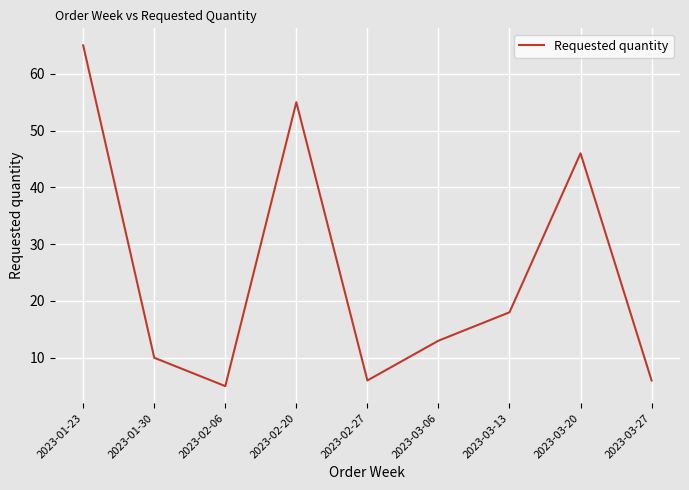

Approximately how many times larger is the value at 2023-03-20 compared to 2023-03-27?

7.7